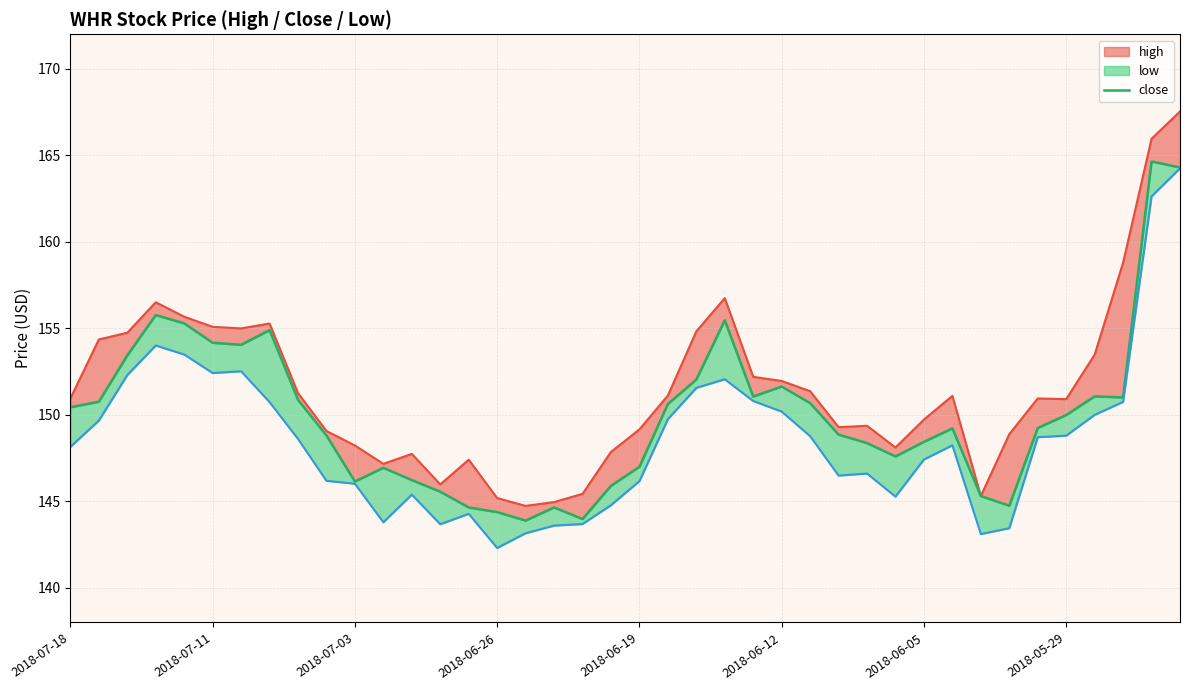

What value does the data have at 38?

164.7